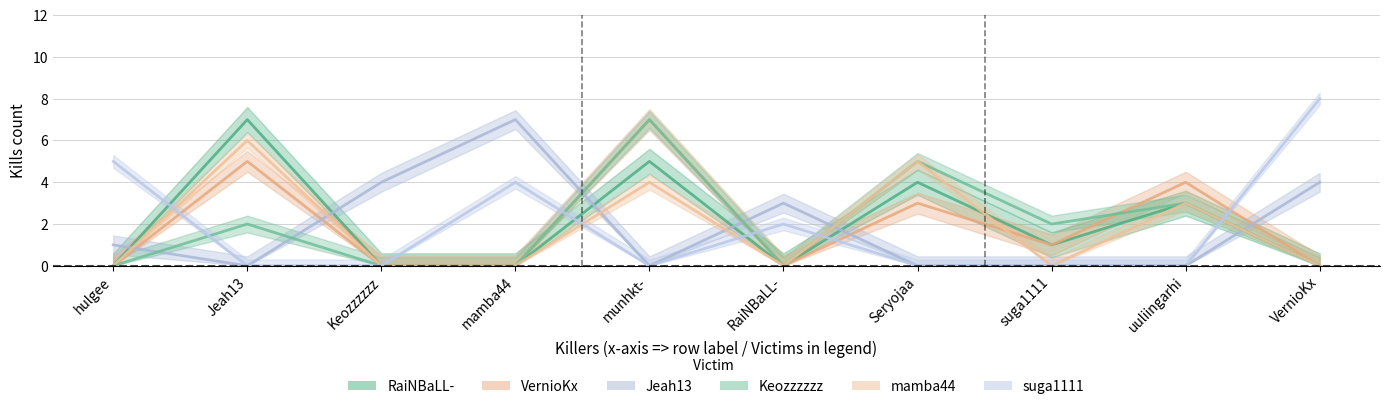

The suga1111 series shows 0 at Seryojaa. True or false?

True